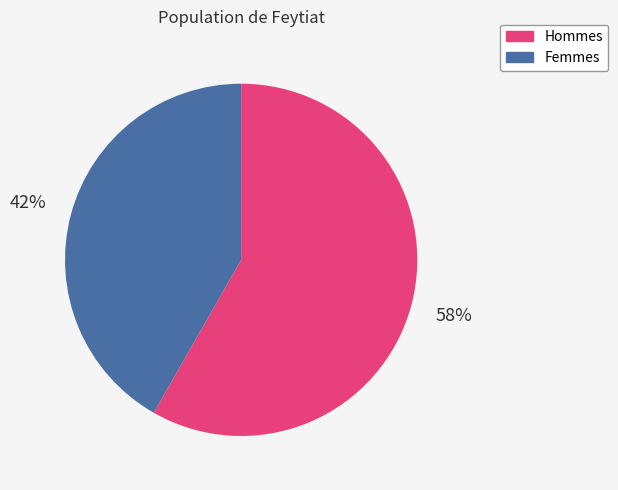

To the nearest percent, what percentage of the pie is Hommes?

58%